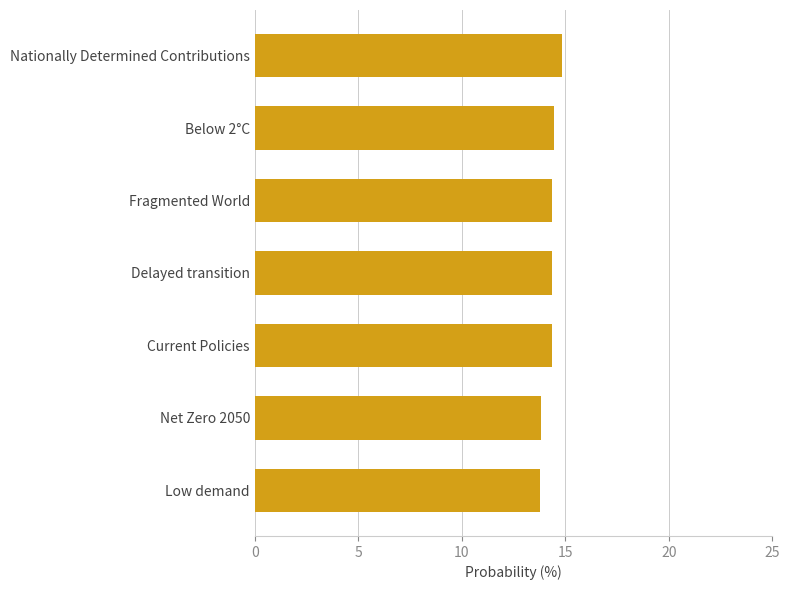

Does the chart contain any negative values?

No